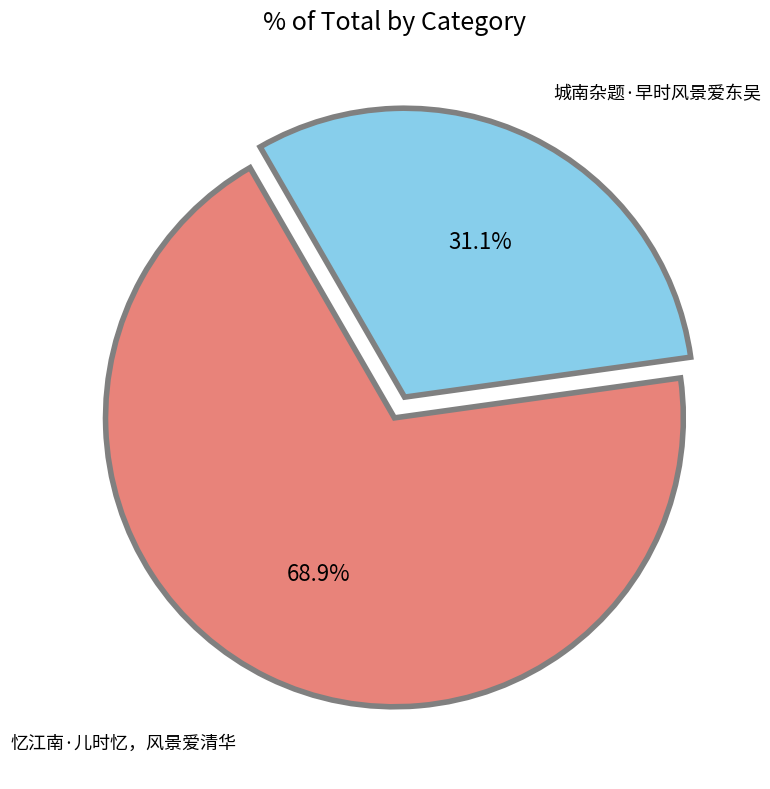

To the nearest percent, what is the difference between the largest and smallest slice percentages?

38%